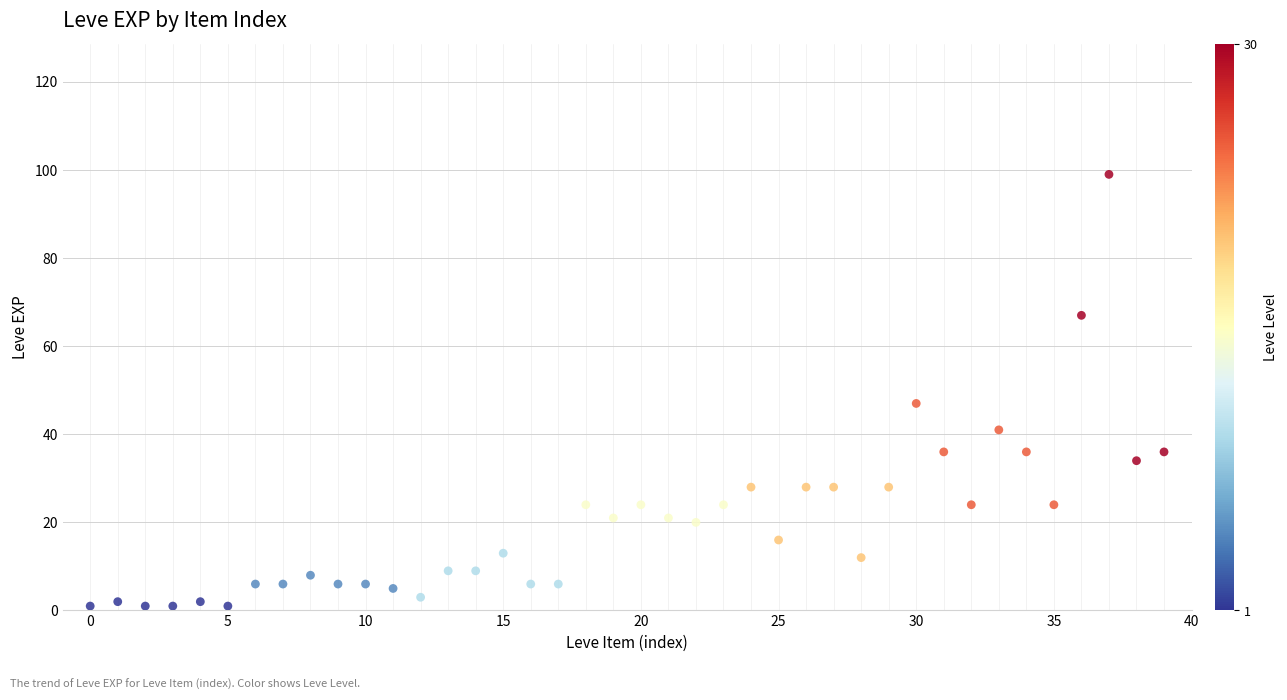

What Y value in the scatter plot is closest to 50?

47